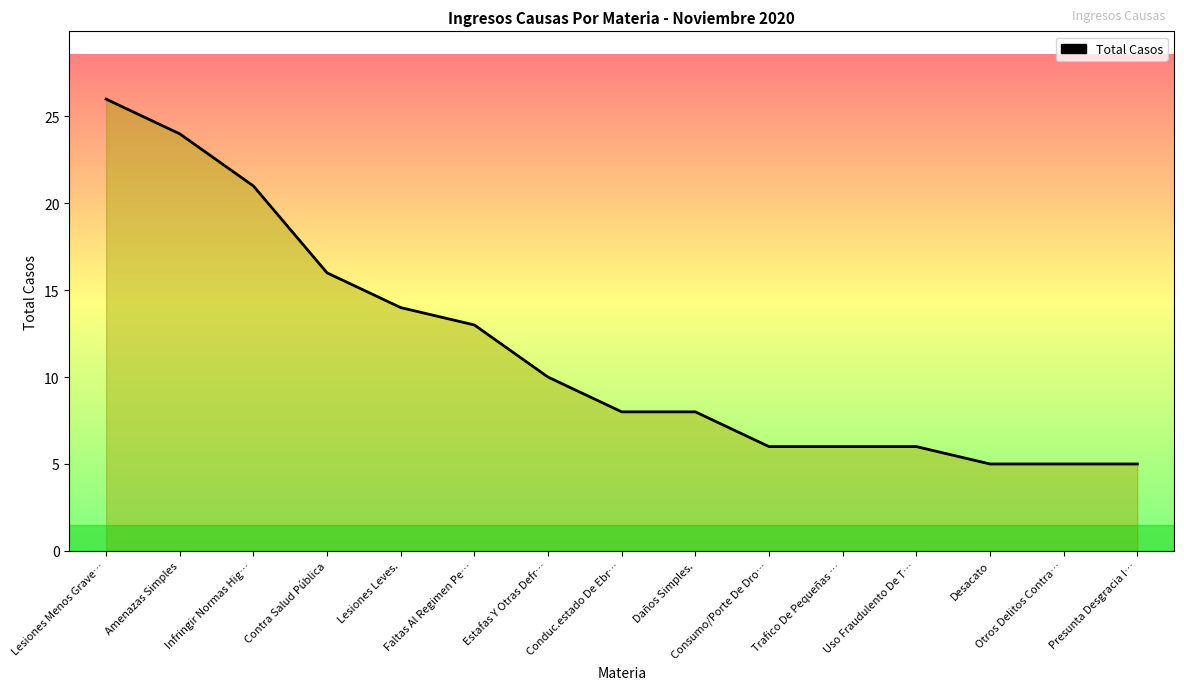

What is the sum of the values at Desacato and Presunta Desgracia I…?

10